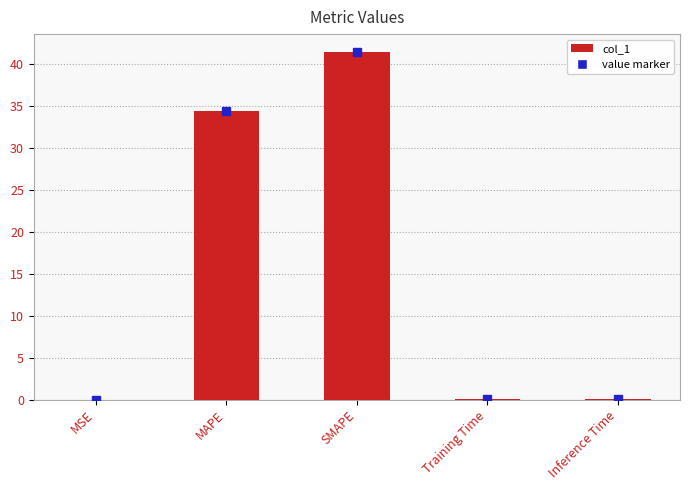

Are the bars grouped side by side (vs. stacked)?

No